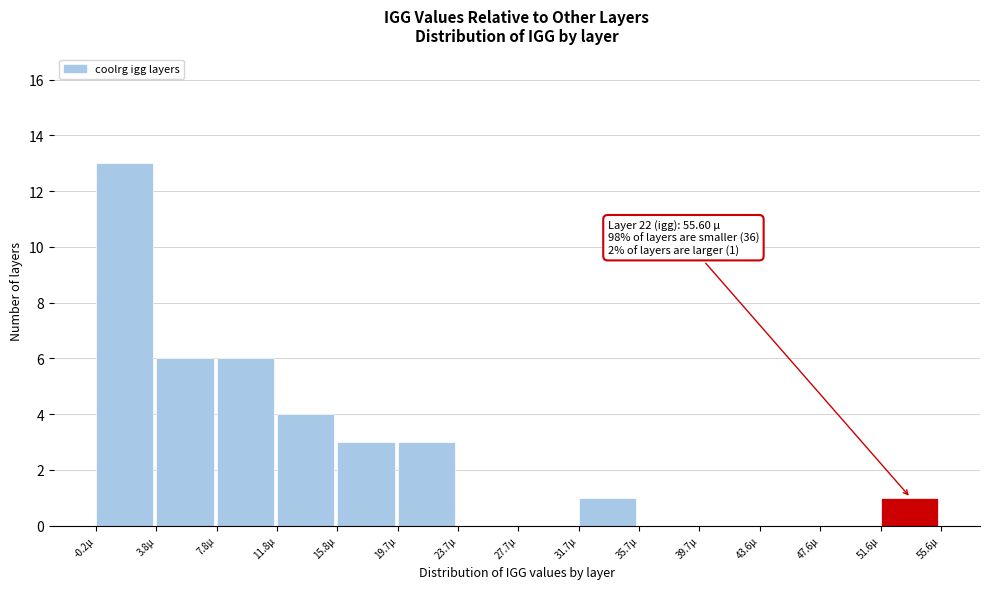

Which range on the x-axis has the tallest bar?

0.0 to 4.0